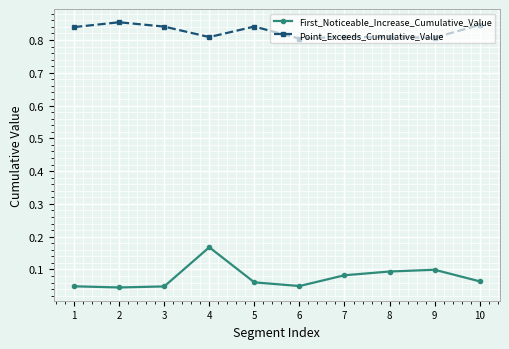

At 10, list the series in order from largest to smallest.

Point_Exceeds_Cumulative_Value, First_Noticeable_Increase_Cumulative_Value